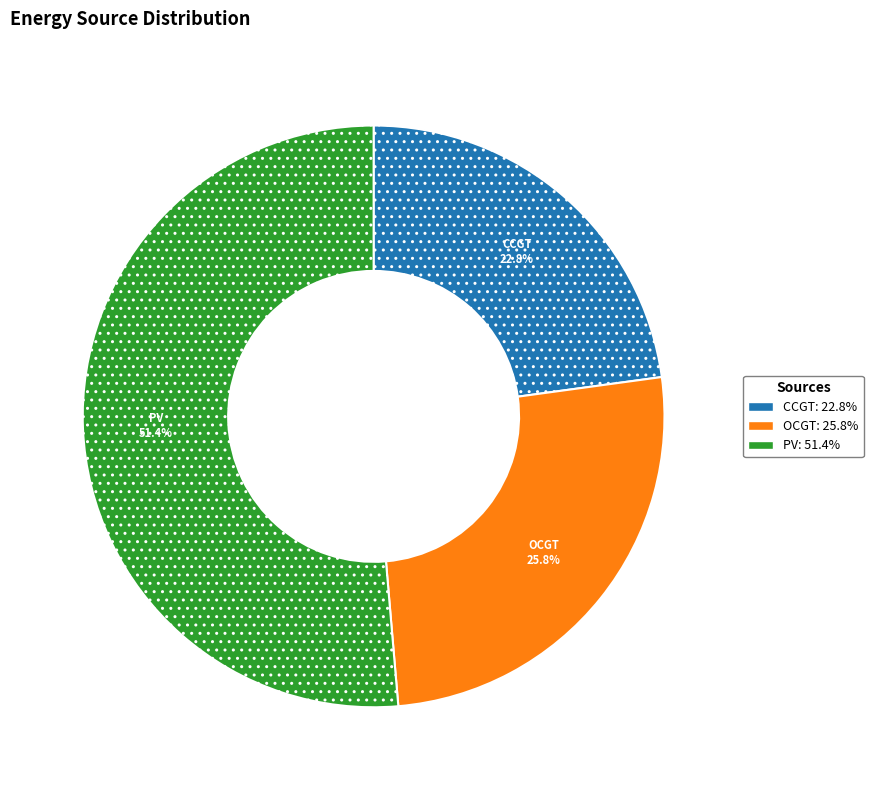

Does any single category account for the majority?

Yes